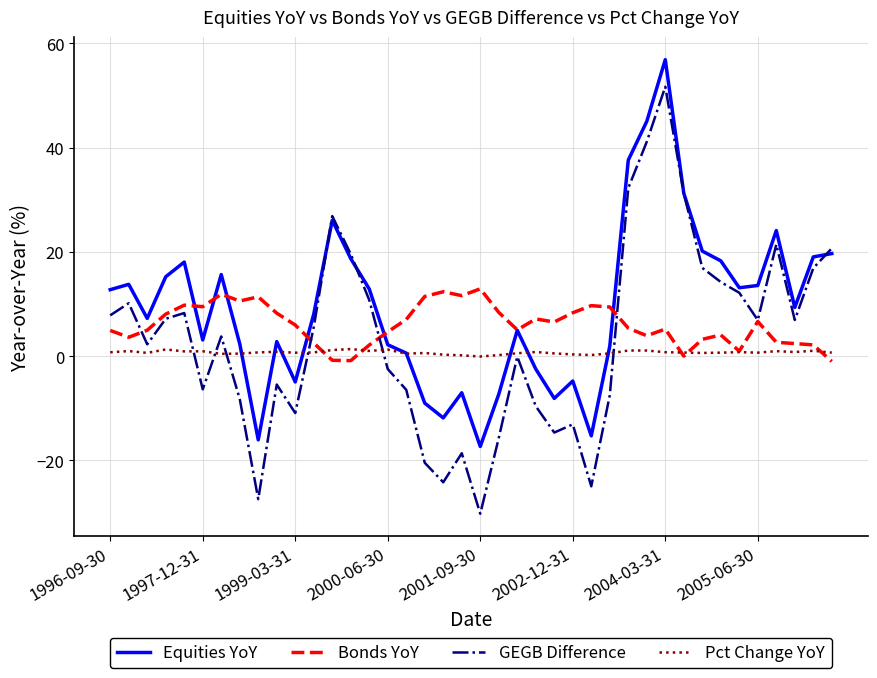

What is the highest value of the Bonds YoY series?

12.9